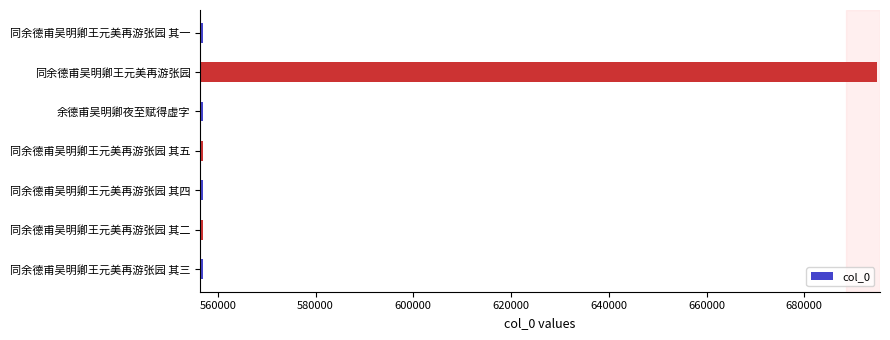

What is the average value?

576657